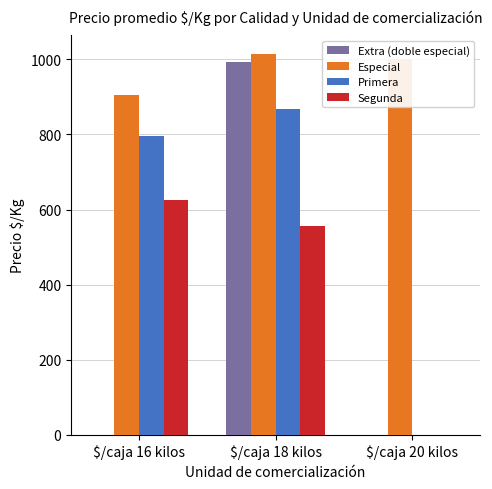

True or false: Primera has a value of 1434 at $/caja 16 kilos.

False